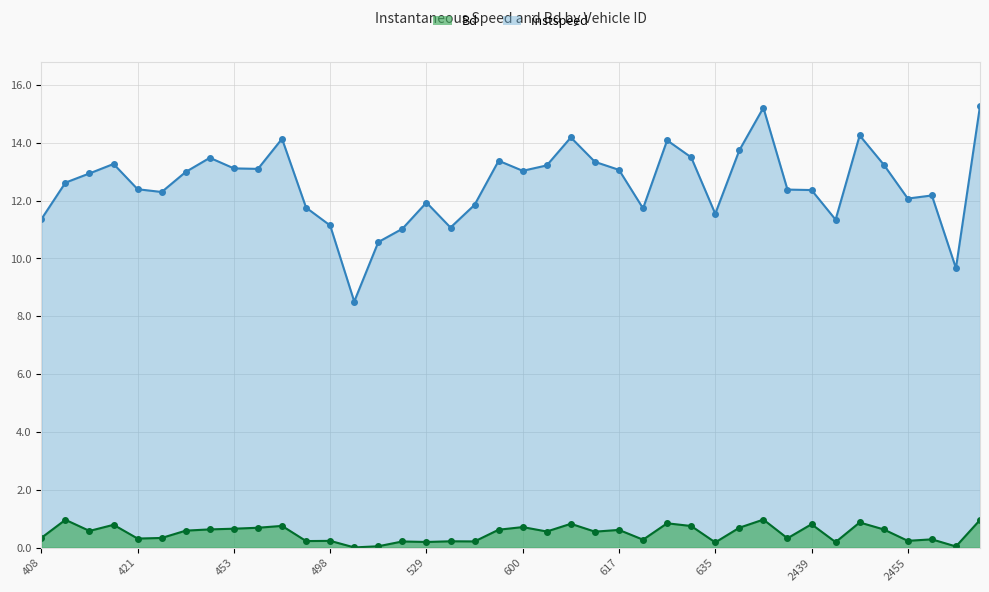

The instspeed series shows 11.1 at 498. True or false?

True